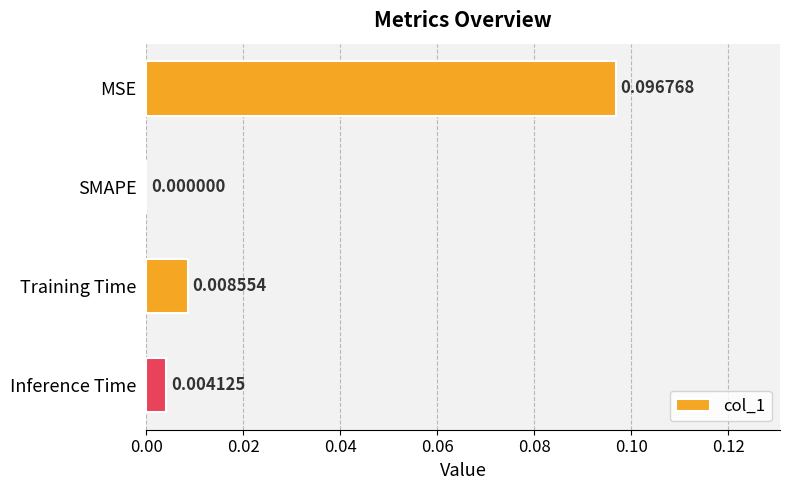

At which label is the value closest to 0?

SMAPE